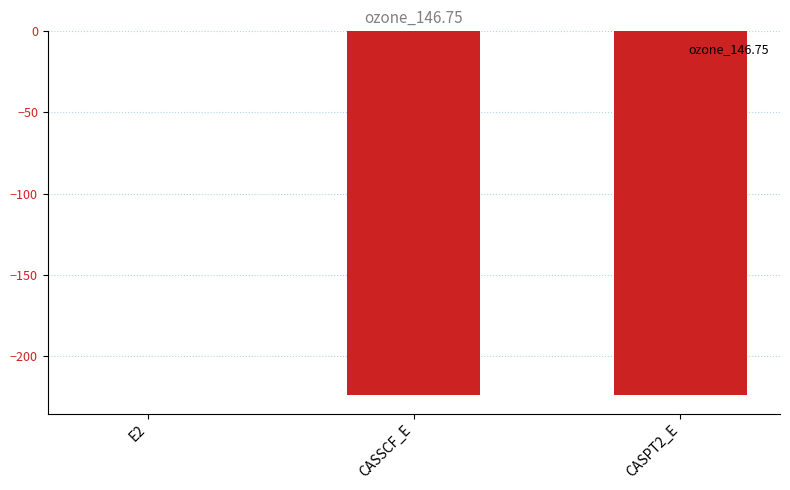

Is it true that the value at CASSCF_E is -224.3?

True